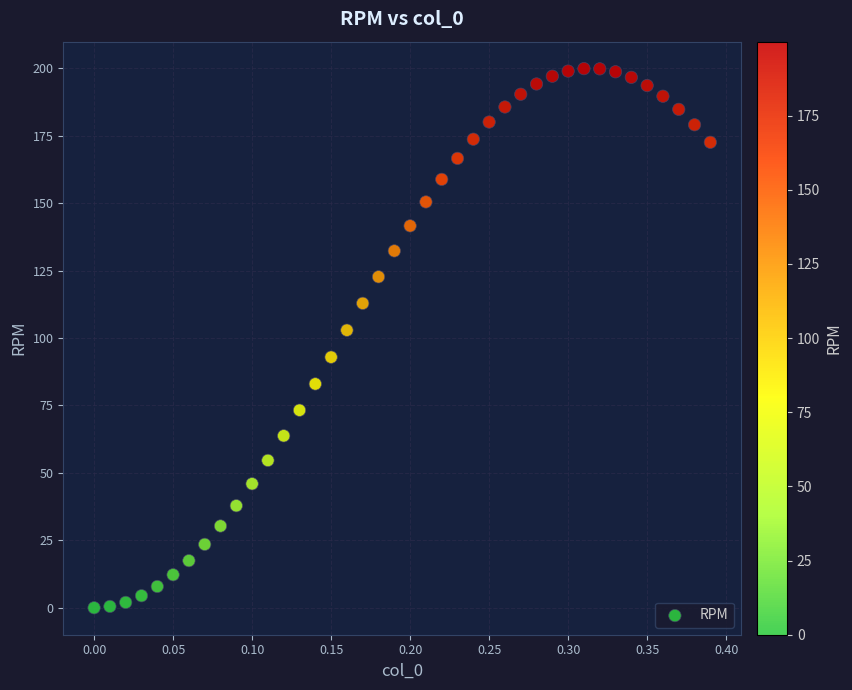

What is the range of Y values (max minus min)?

199.9